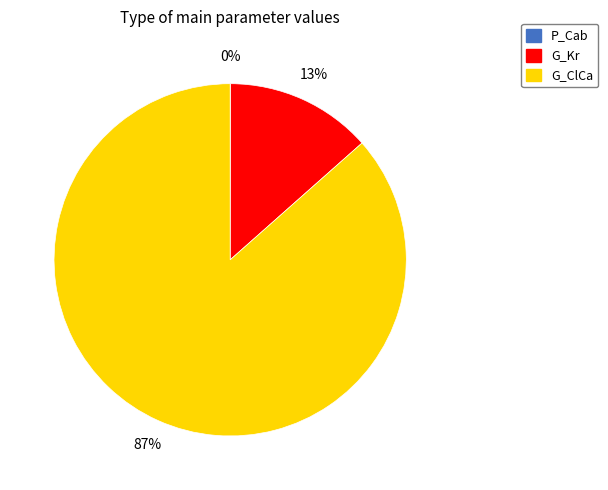

What is the majority slice?

G_ClCa